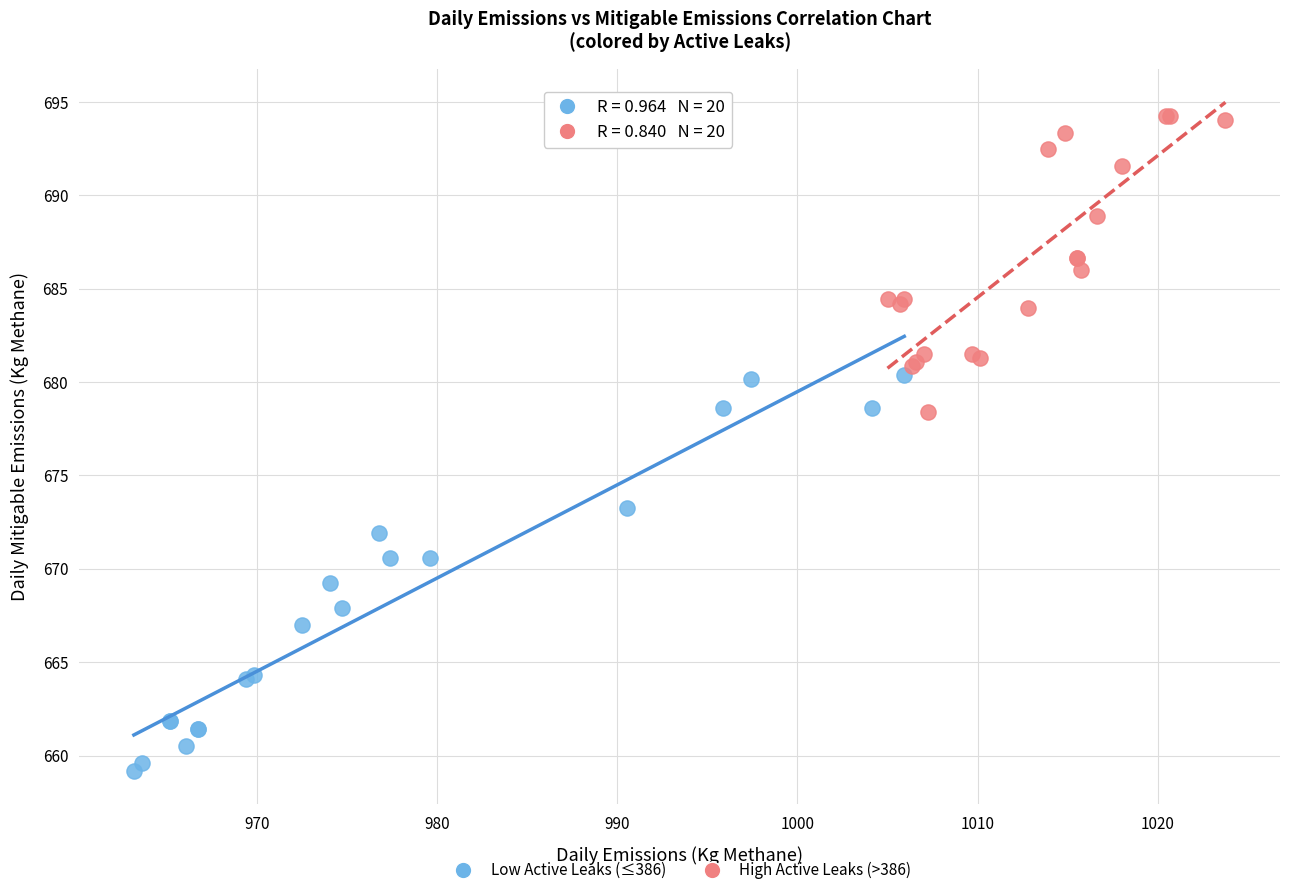

Which series has the widest spread of Y values?

Low Active Leaks (≤386)